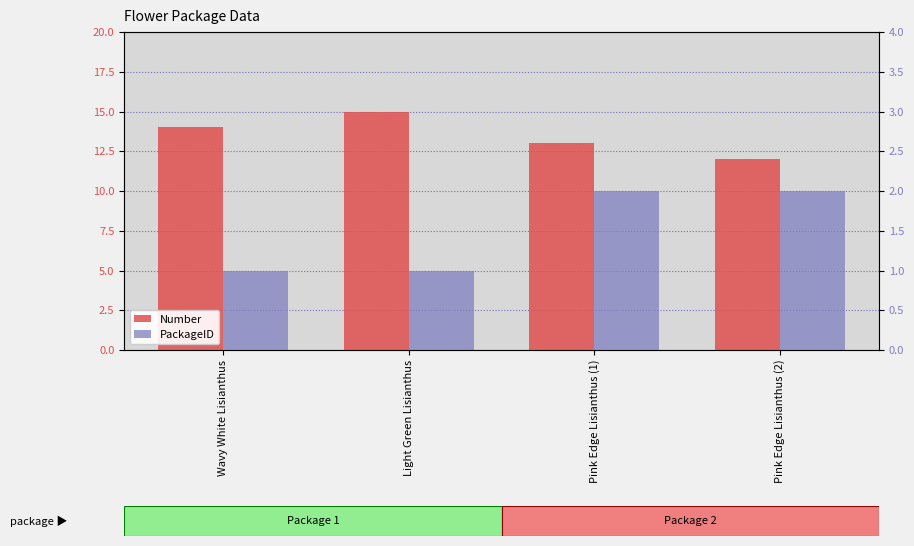

What is the sum of the Number values at Pink Edge Lisianthus (2) and Pink Edge Lisianthus (1)?

25